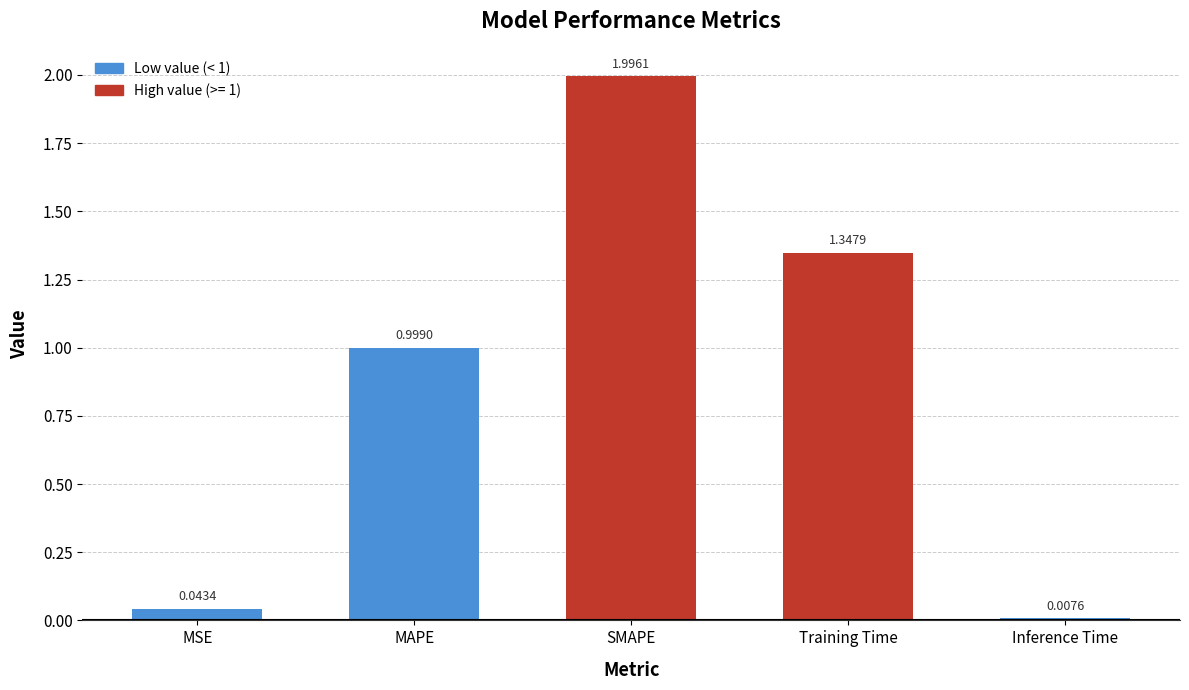

List the labels in order of value, largest first.

SMAPE, Training Time, MAPE, MSE, Inference Time